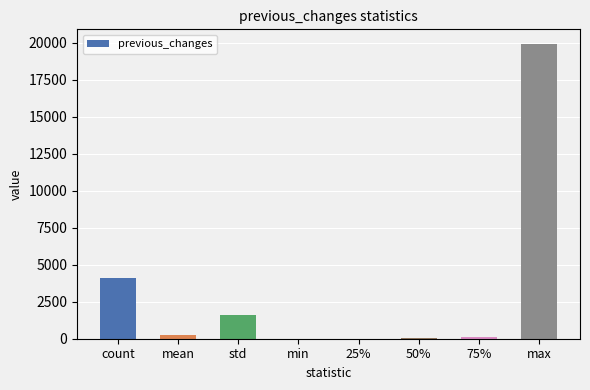

What is the change in value from mean to max?

+19696.4